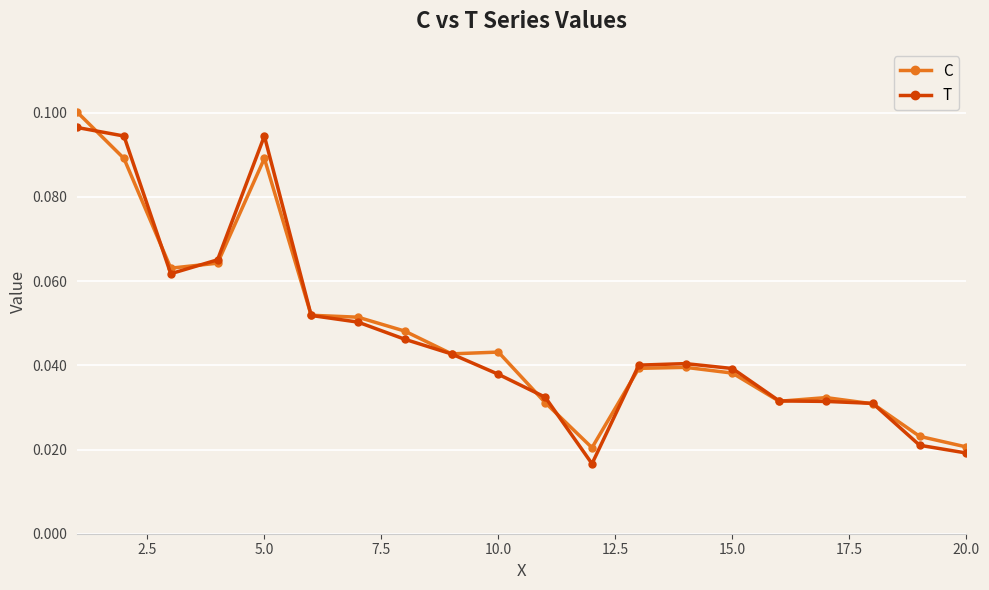

True or false: T has more than 0 interior local peaks.

True